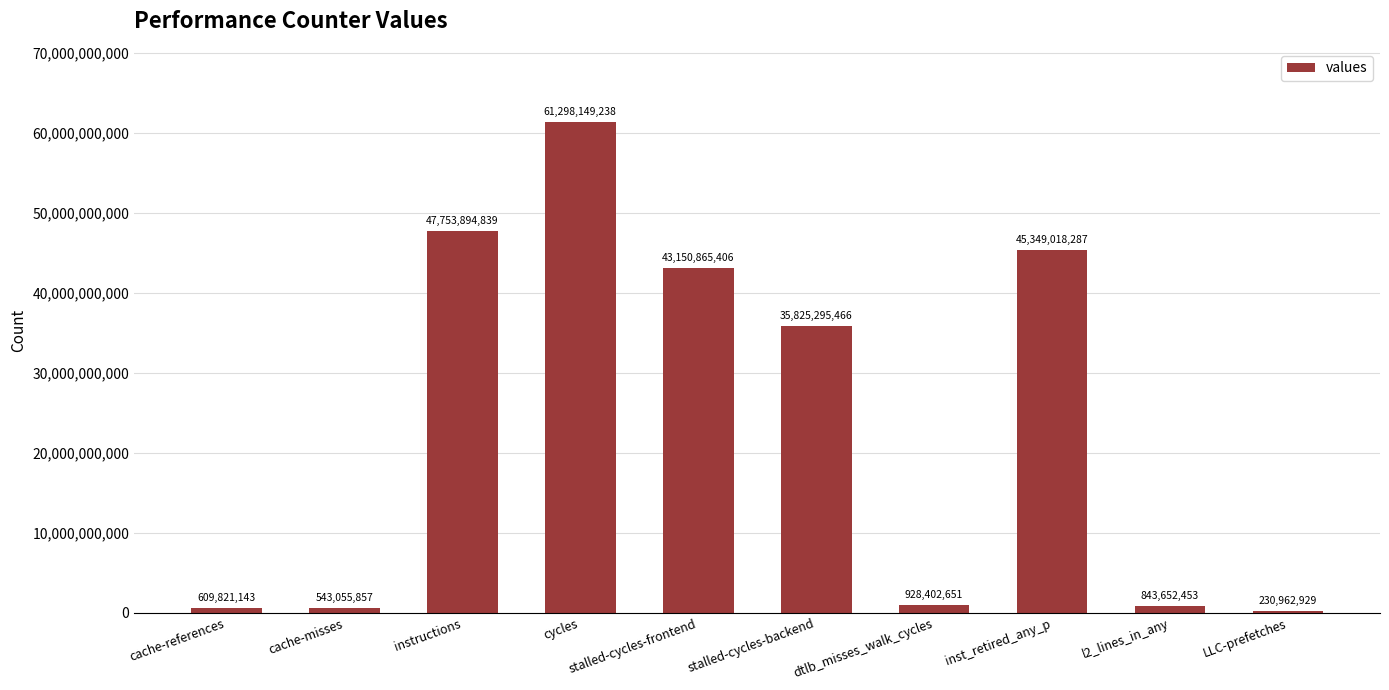

Which label corresponds to the largest value in the chart?

cycles